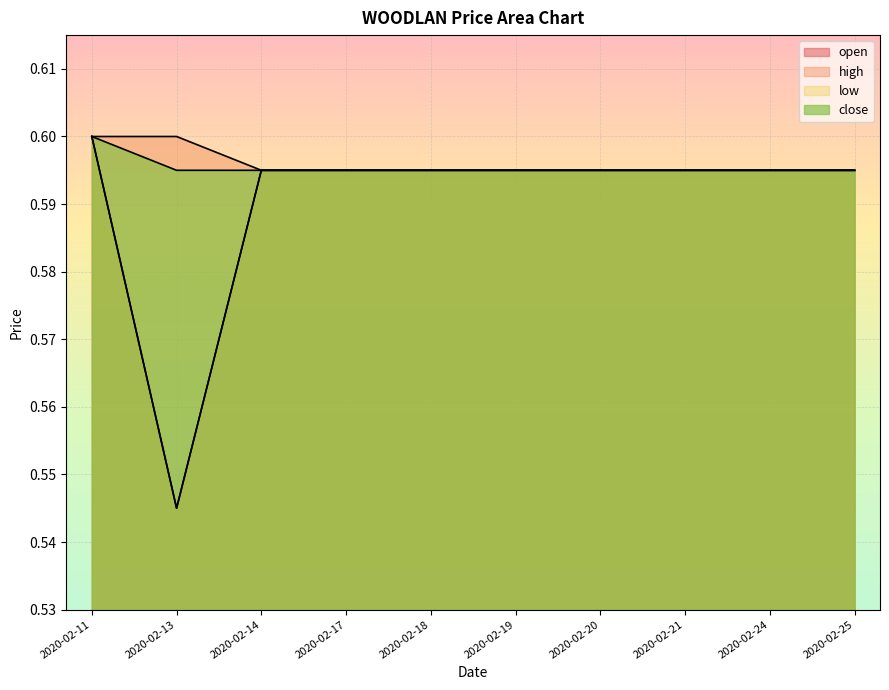

Reading right to left, list all the values displayed in this chart.

open: 0.6	0.6	0.6	0.6	0.6	0.6	0.6	0.6	0.5	0.6
high: 0.6	0.6	0.6	0.6	0.6	0.6	0.6	0.6	0.6	0.6
low: 0.6	0.6	0.6	0.6	0.6	0.6	0.6	0.6	0.5	0.6
close: 0.6	0.6	0.6	0.6	0.6	0.6	0.6	0.6	0.6	0.6